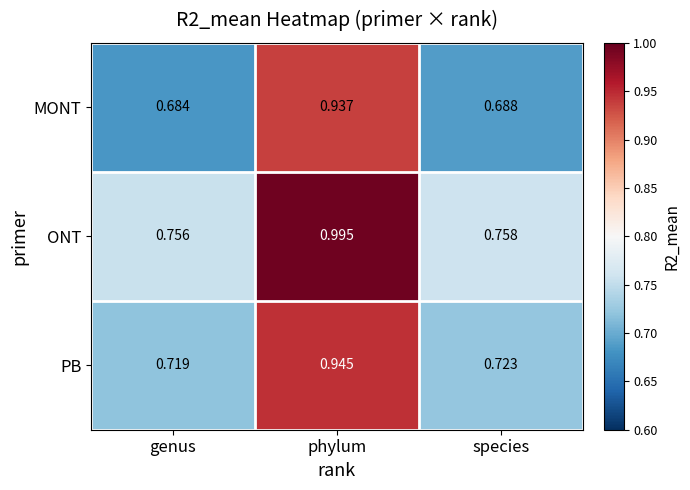

At which label does PB reach its minimum?

genus